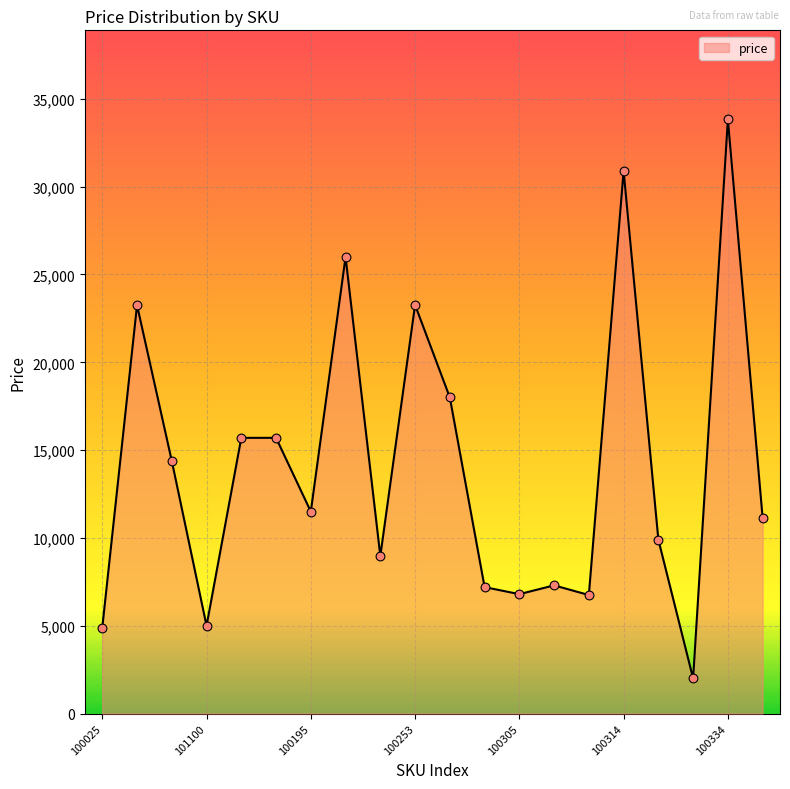

What is the maximum value shown in the chart?

33828